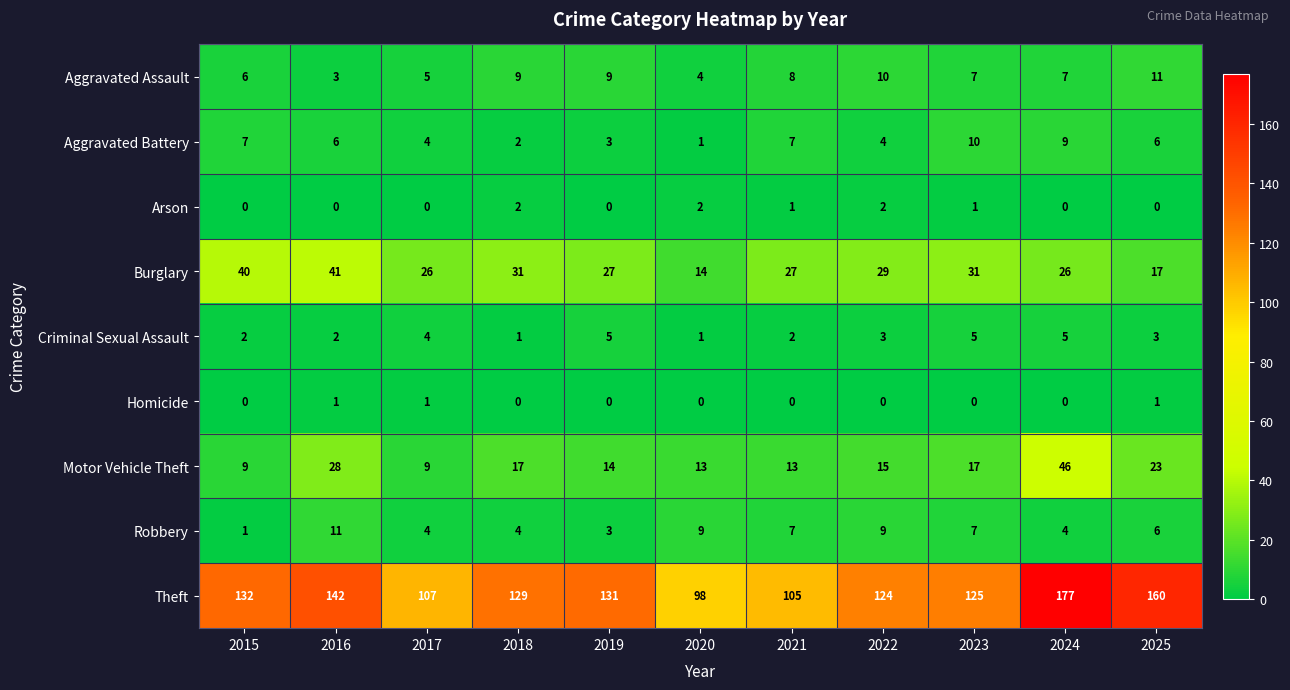

At 2016, list the series in order from smallest to largest.

Arson, Homicide, Criminal Sexual Assault, Aggravated Assault, Aggravated Battery, Robbery, Motor Vehicle Theft, Burglary, Theft